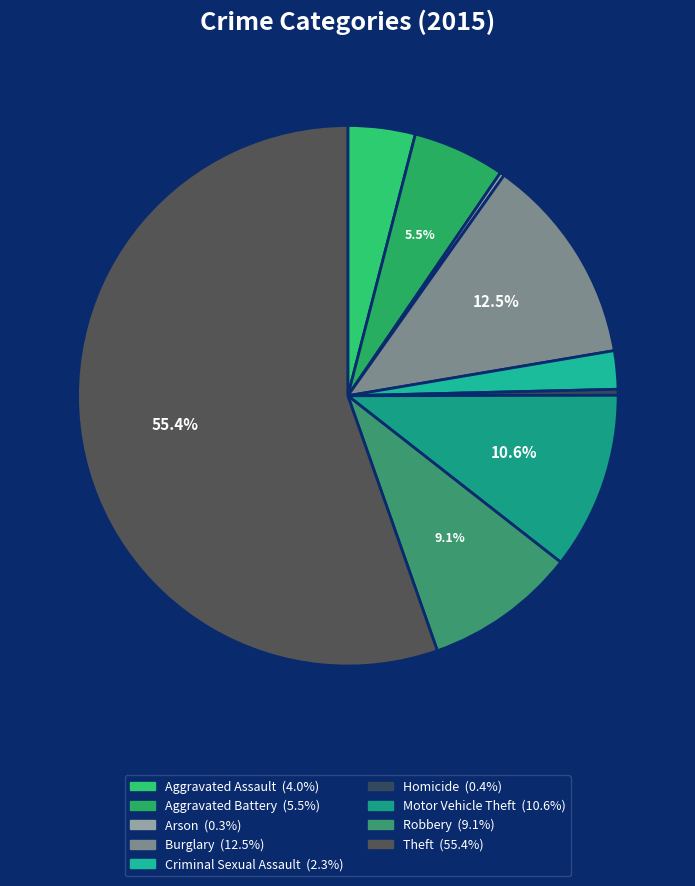

Rank the categories by value from lowest to highest.

Arson, Homicide, Criminal Sexual Assault, Aggravated Assault, Aggravated Battery, Robbery, Motor Vehicle Theft, Burglary, Theft